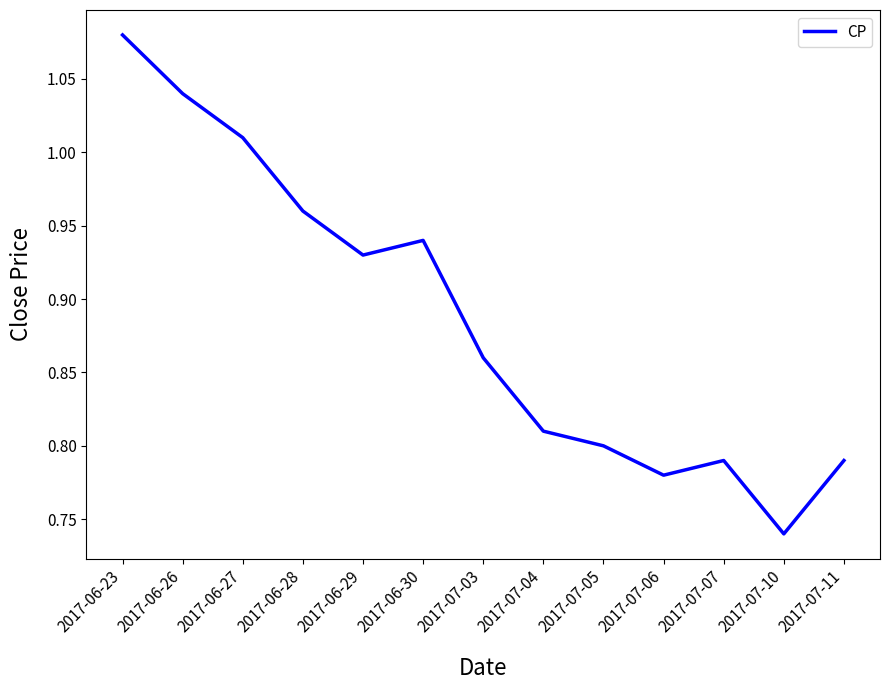

Where is the first local minimum?

2017-06-29